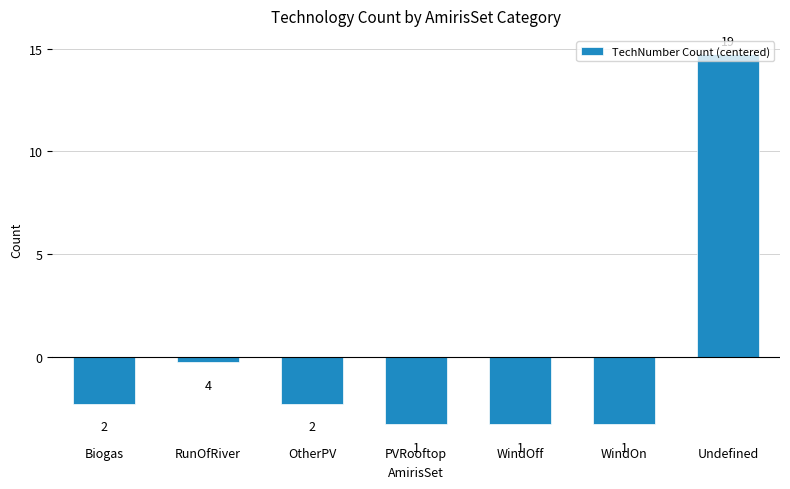

What is the difference between the second highest and second lowest values?

3.0